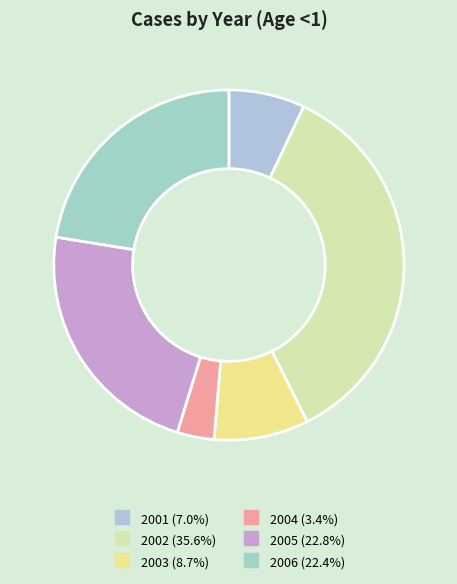

How many slices are in this pie chart?

6